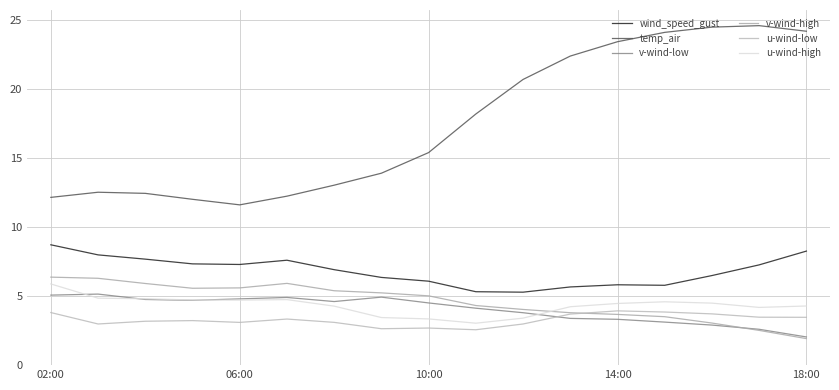

Does the chart display data point markers on the line(s)?

No